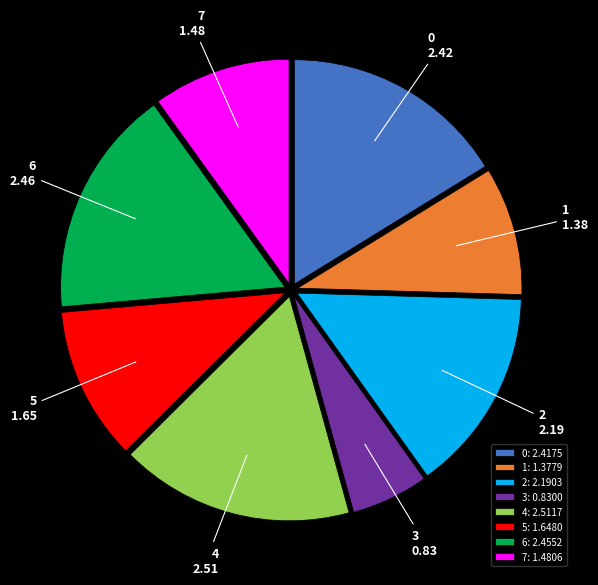

Is it true that 6: 2.4552 is 16% of the pie?

True